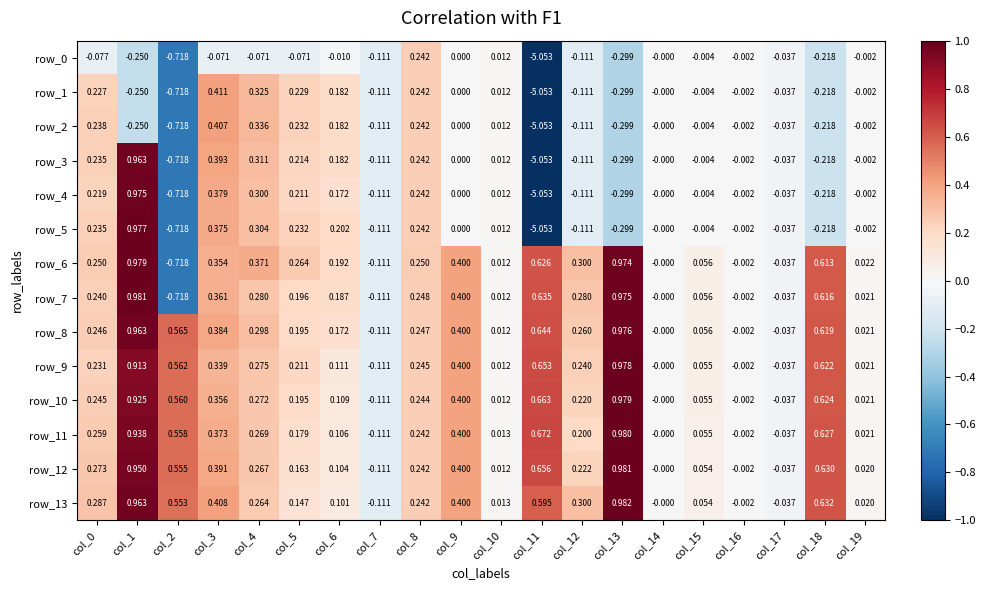

How many series are shown in this chart?

14